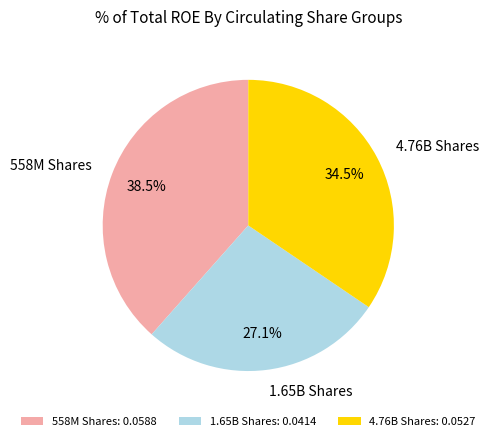

To the nearest percent, what is the average slice percentage?

33%